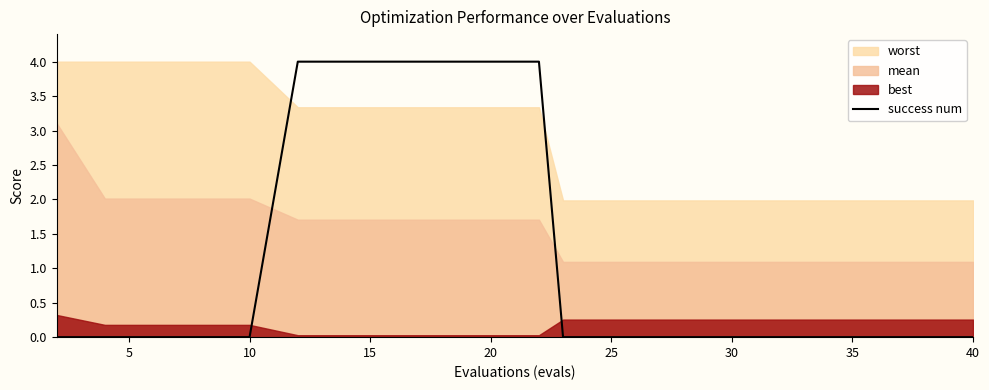

Is it true that success num equals -2.7 at 40?

False